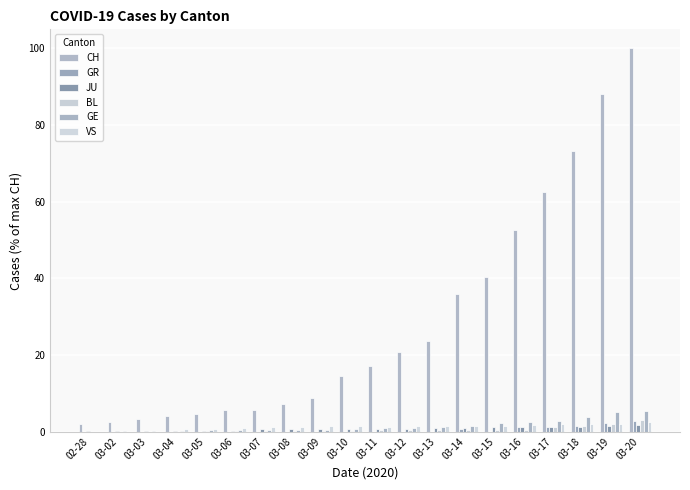

Are the bars grouped side by side (vs. stacked)?

Yes